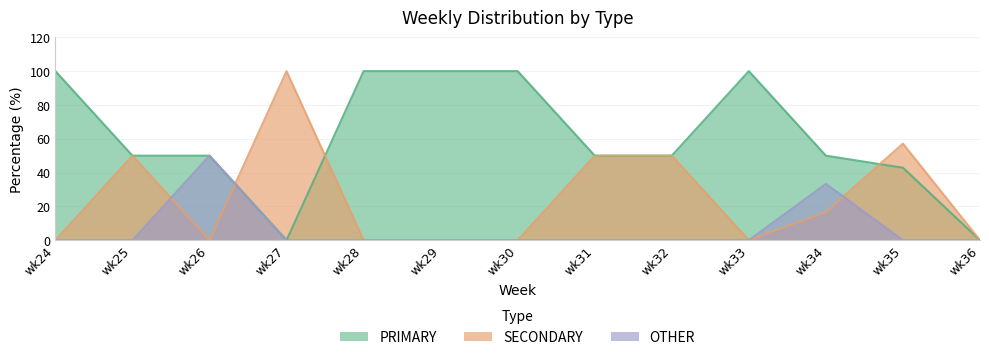

How many intersections are there between SECONDARY and OTHER?

3